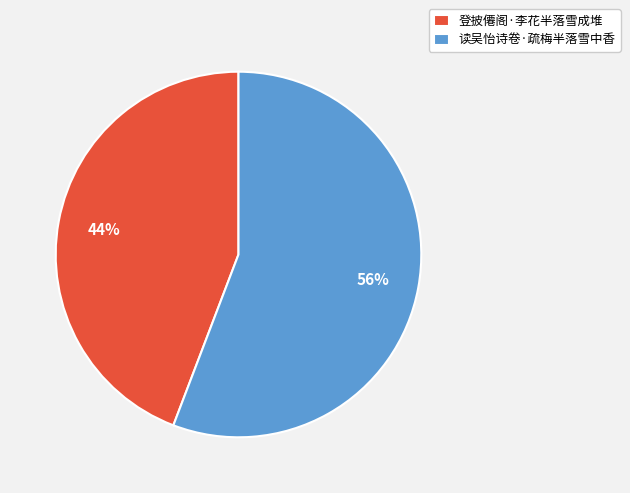

Rank the categories by value from highest to lowest.

读吴怡诗卷·疏梅半落雪中香, 登披僊阁·李花半落雪成堆